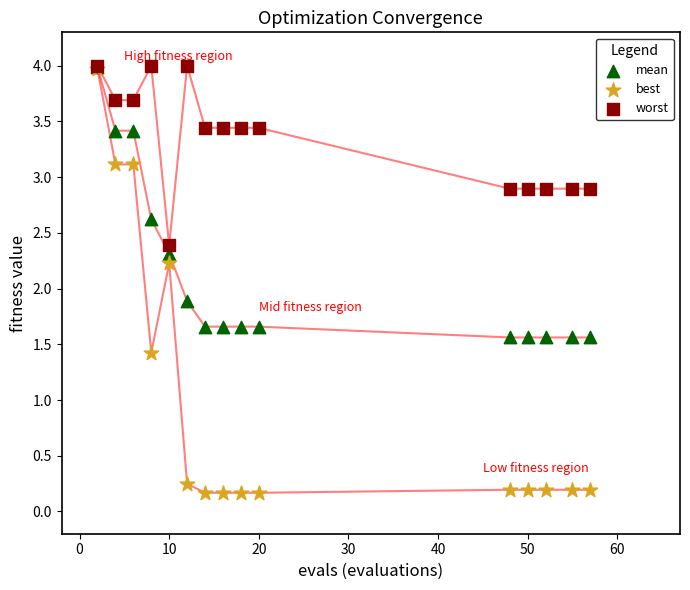

Across all series, what Y value is closest to 2?

1.9